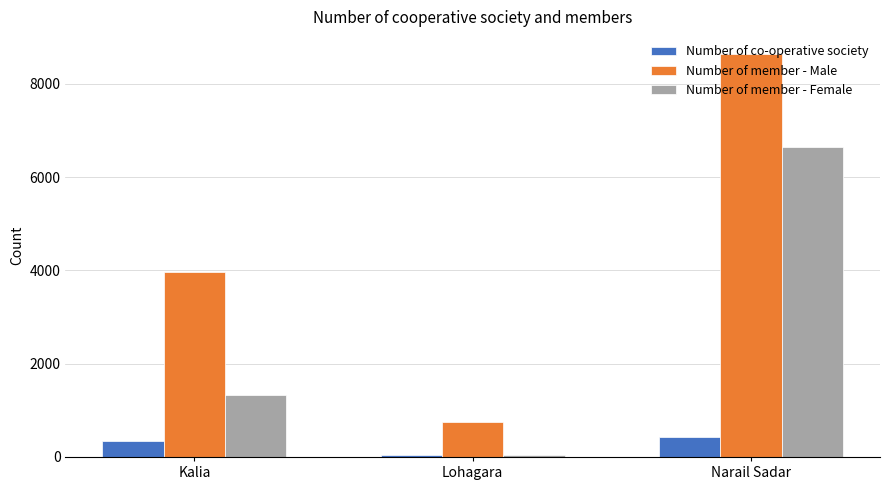

What are all the series names shown in the legend?

Number of co-operative society, Number of member - Male, Number of member - Female